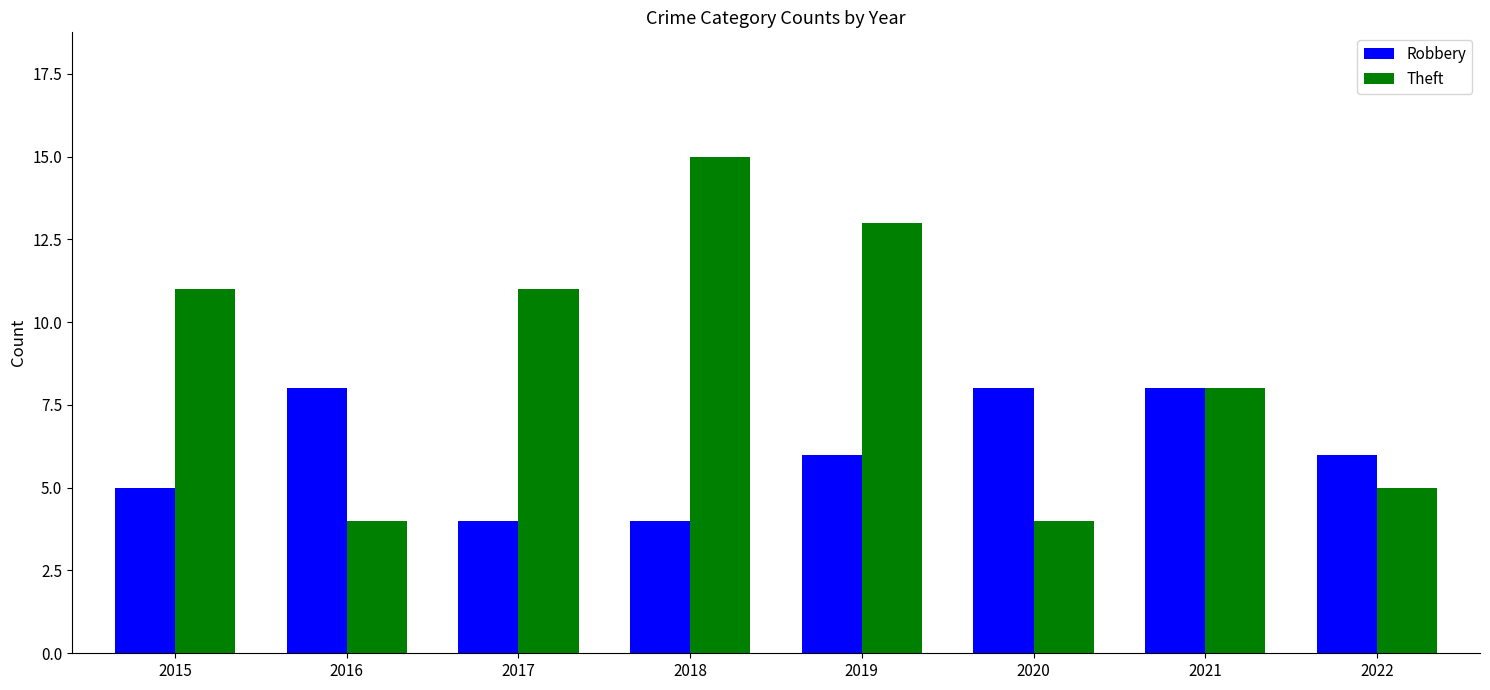

List the series in order of their peak value, lowest first.

Robbery, Theft